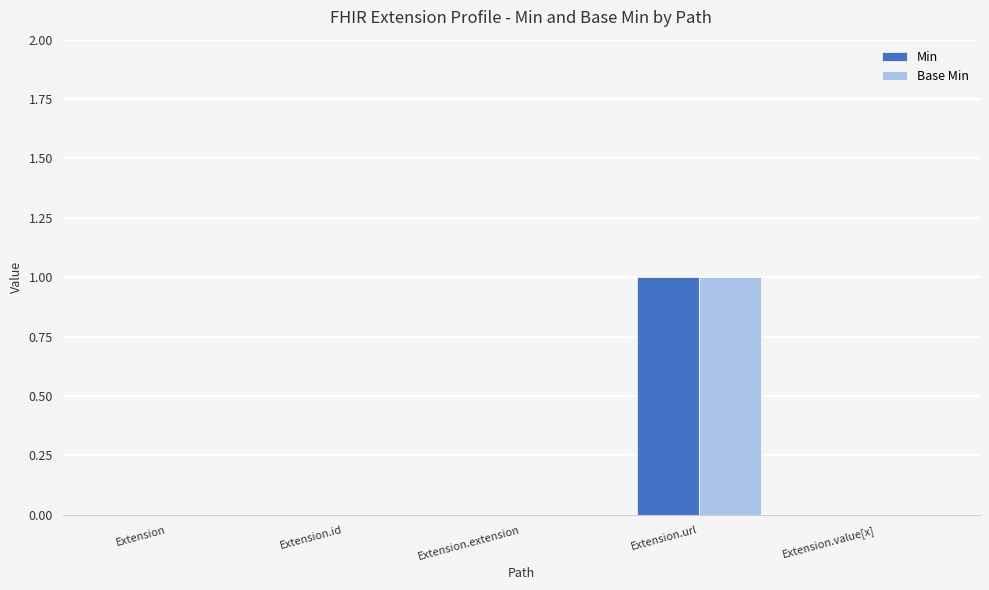

Reading left to right, list all the values displayed in this chart.

Min: Extension=0	Extension.id=0	Extension.extension=0	Extension.url=1	Extension.value[x]=0
Base Min: Extension=0	Extension.id=0	Extension.extension=0	Extension.url=1	Extension.value[x]=0